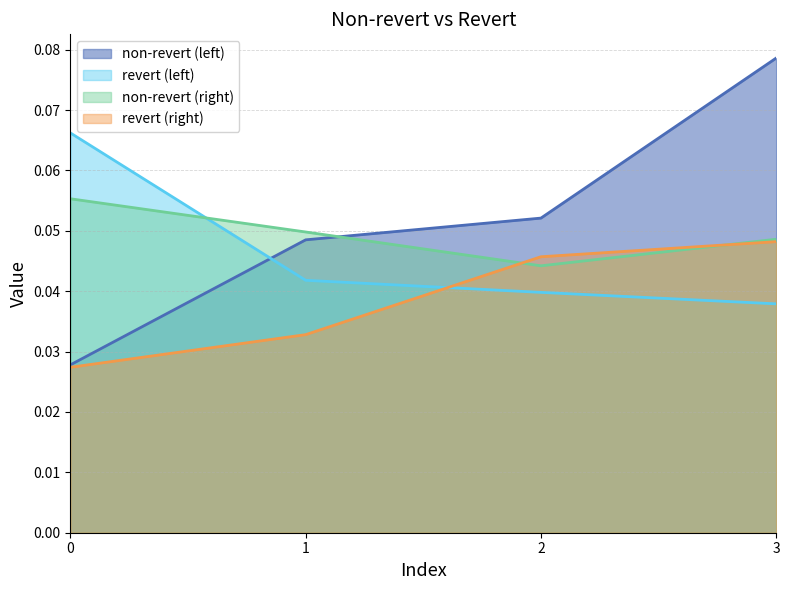

How many lines are shown in the chart?

4